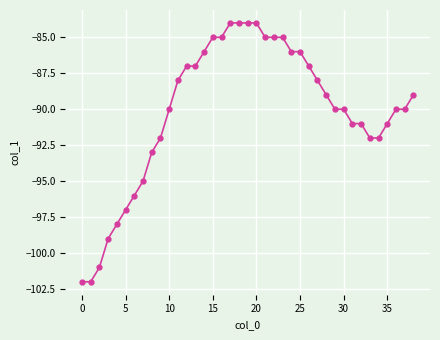

What is the value of the 33rd point from the left?

-91